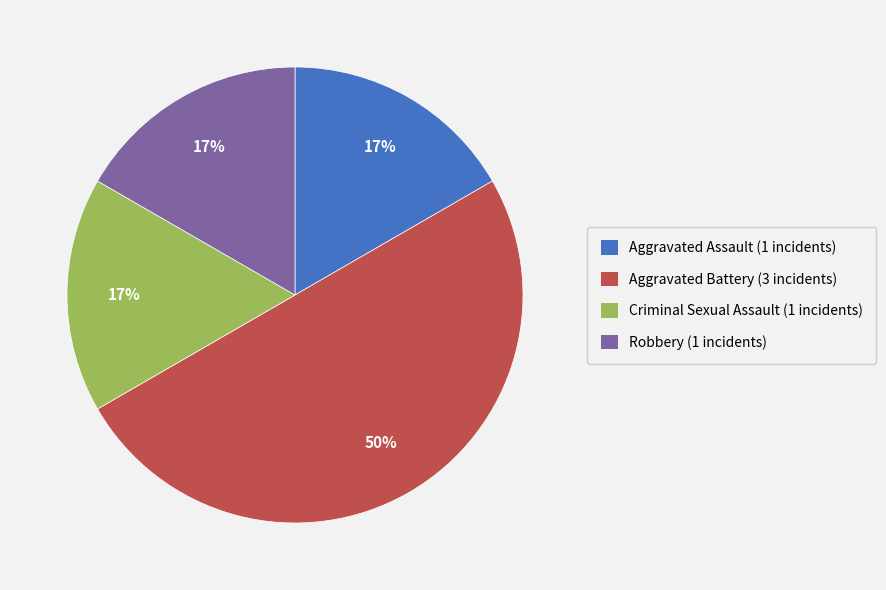

Combined, do Criminal Sexual Assault and Aggravated Battery account for over 50%?

Yes